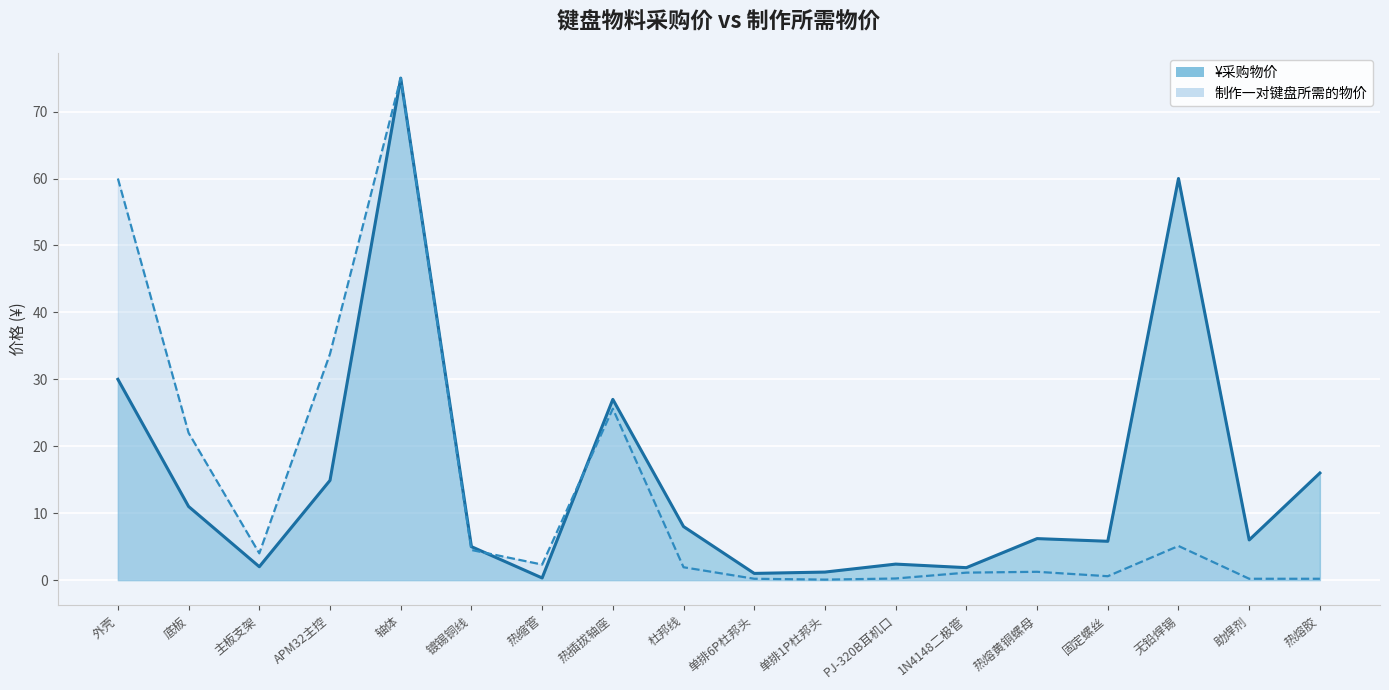

Where is ¥采购物价 nearest to the value 37?

外壳